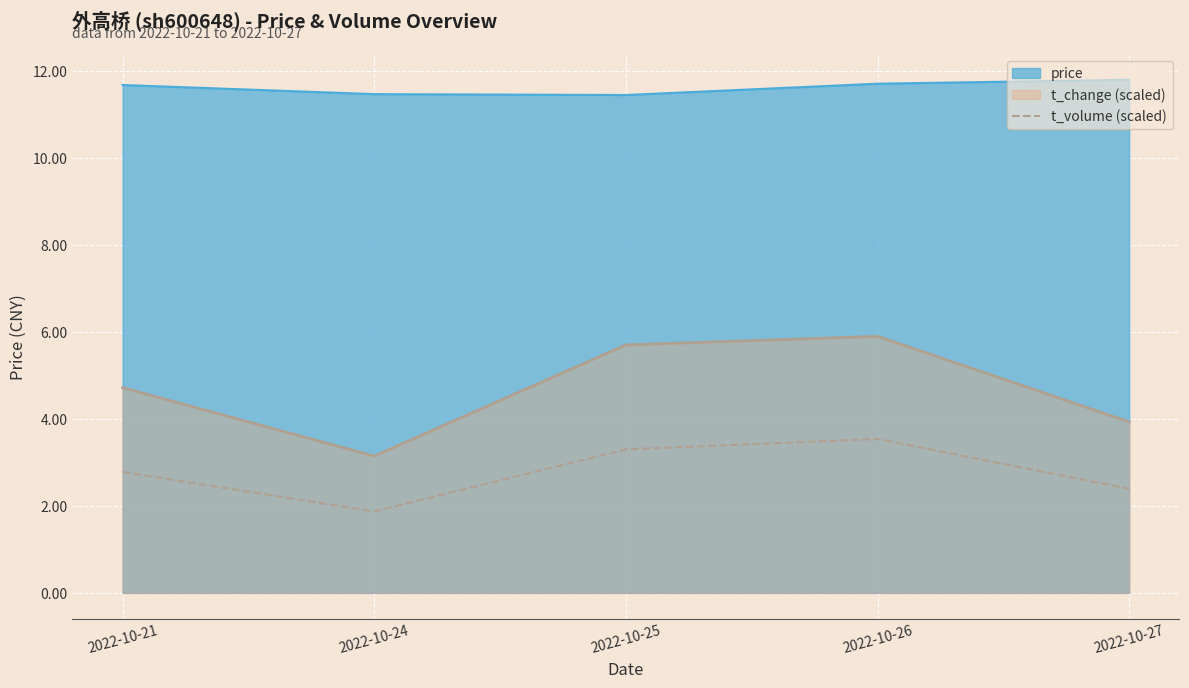

What is the difference between the second highest and minimum values in the t_volume (scaled) series?

1.4